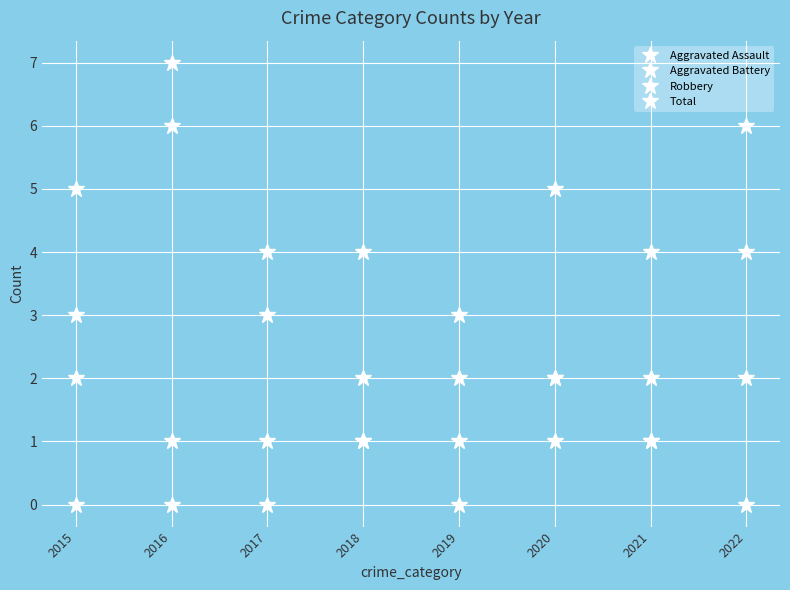

List the series in order of their overall mean, highest first.

Total, Robbery, Aggravated Battery, Aggravated Assault